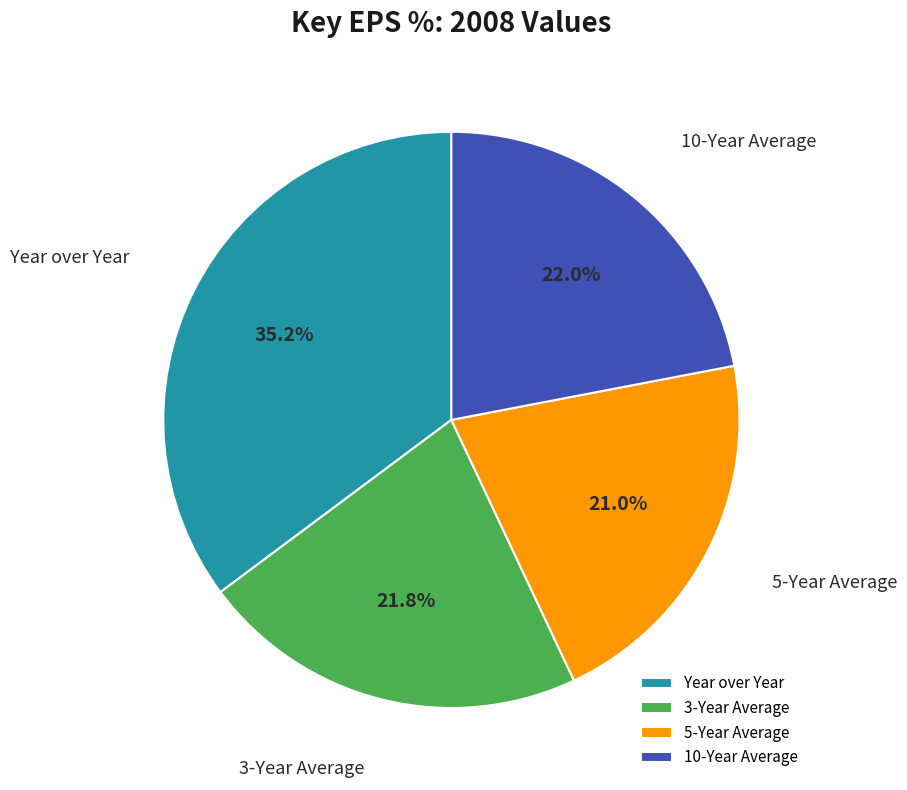

Which slice is the largest?

Year over Year